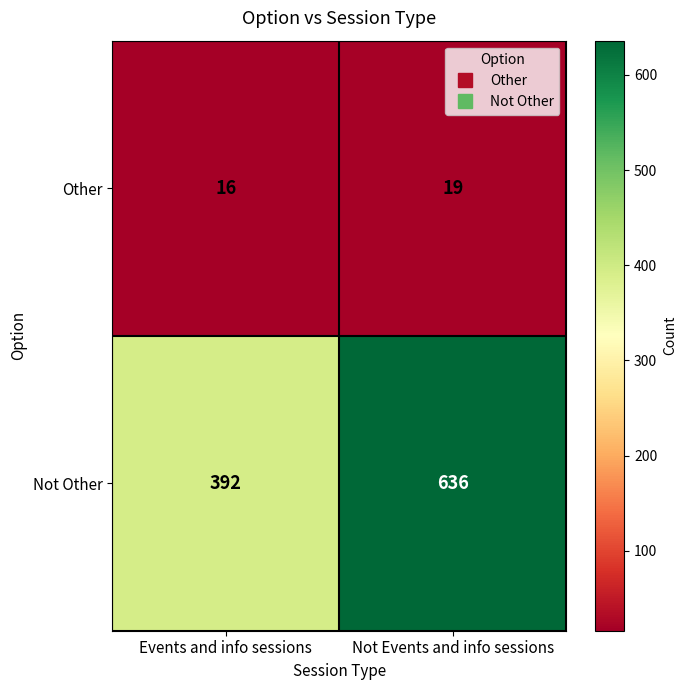

Which label corresponds to the smallest value in the chart?

Events and info sessions